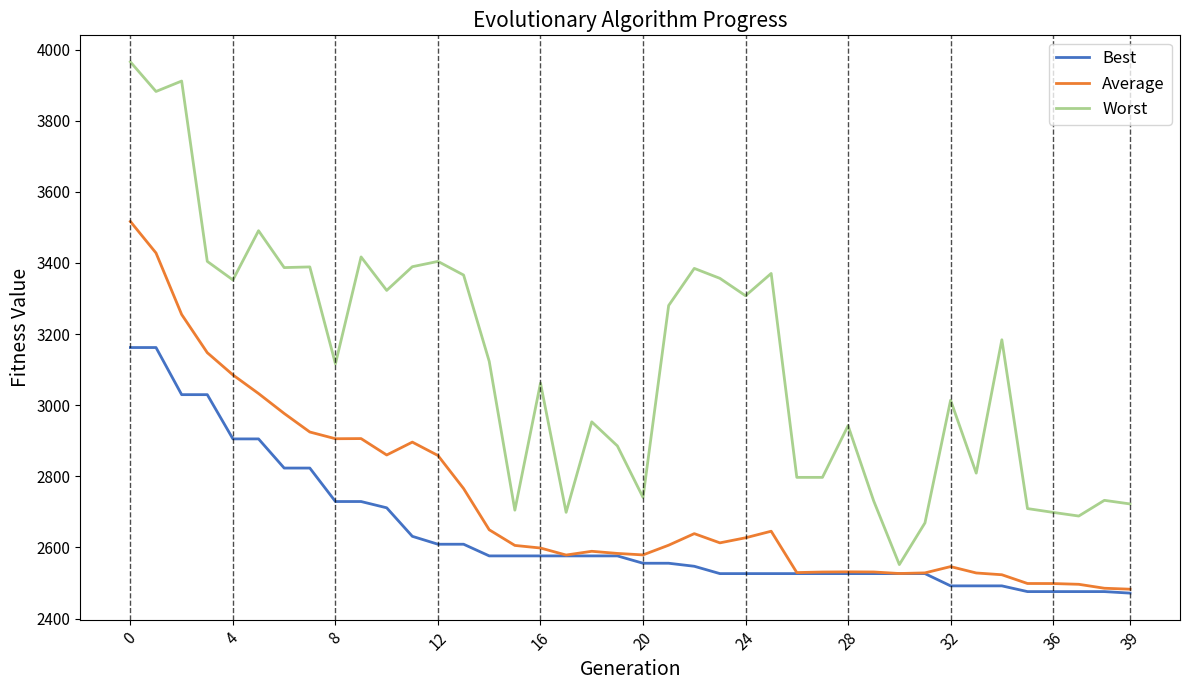

What is the difference between the maximum and minimum values in the Worst series?

1413.6